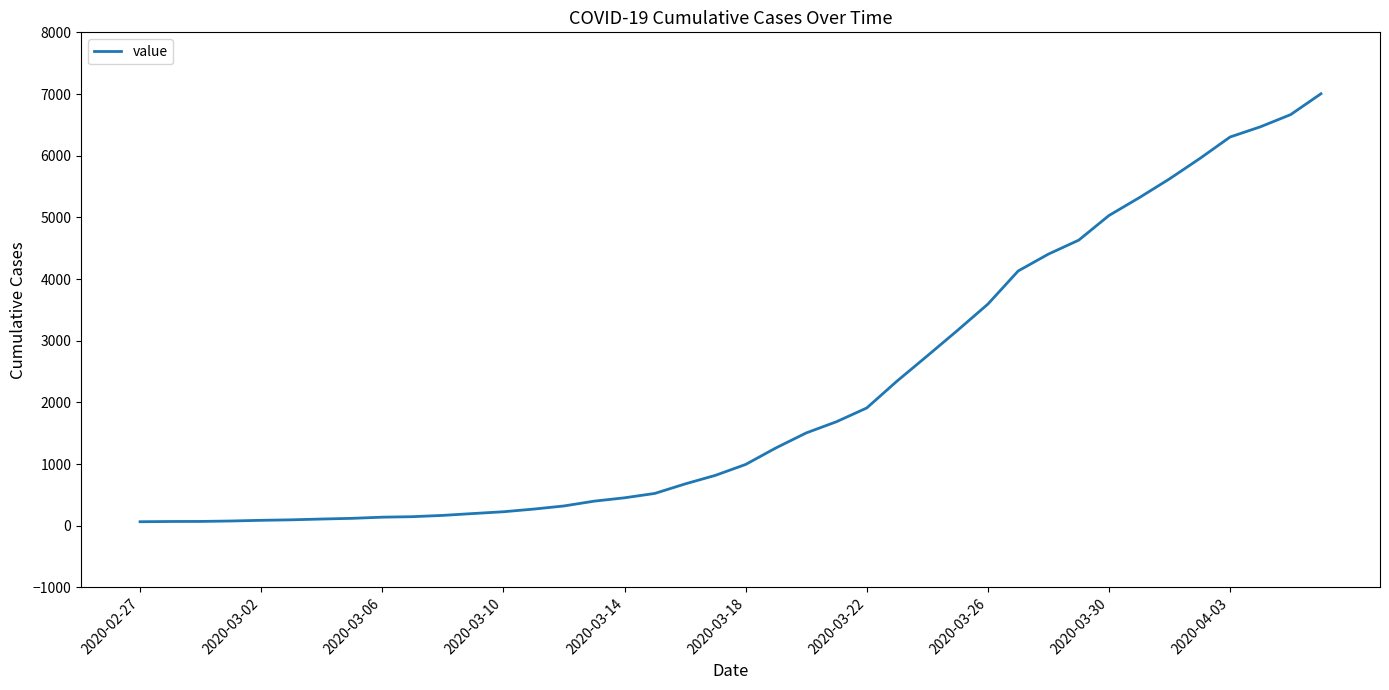

What is the sum of all values?

85760